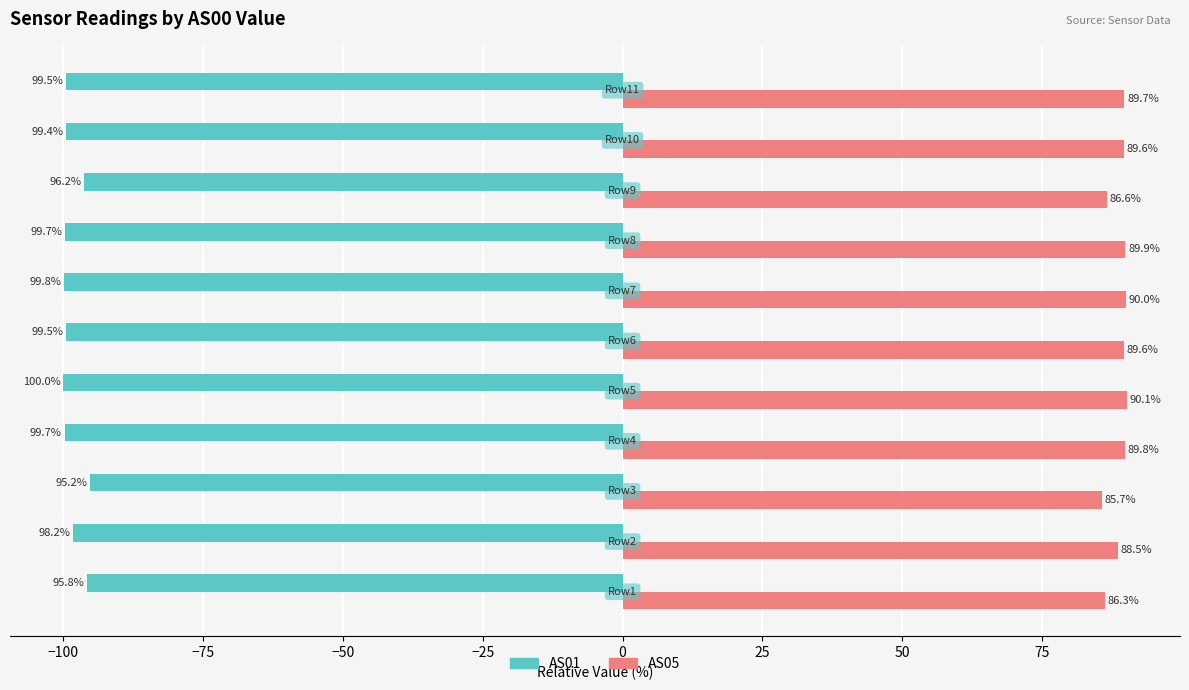

What are all the series names shown in the legend?

AS01, AS05